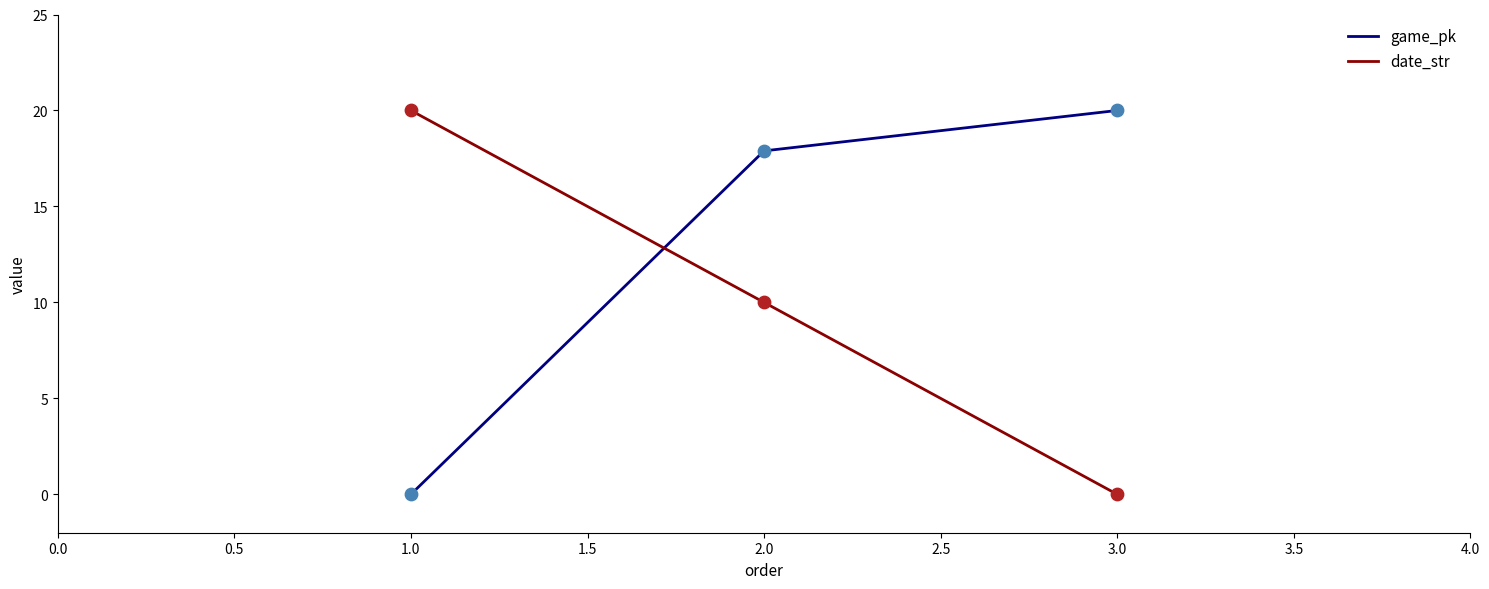

What is the total value across all series at 2.0?

27.9